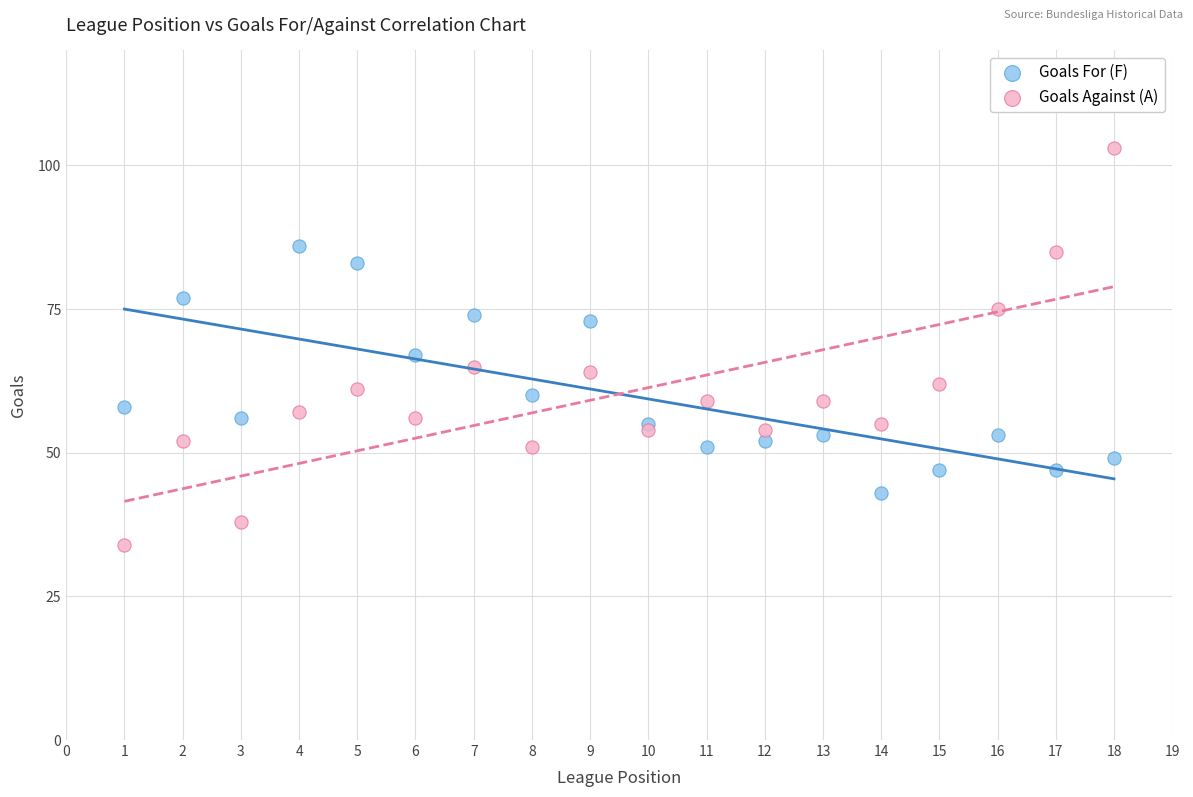

Which series contains the highest Y value?

Goals Against (A)